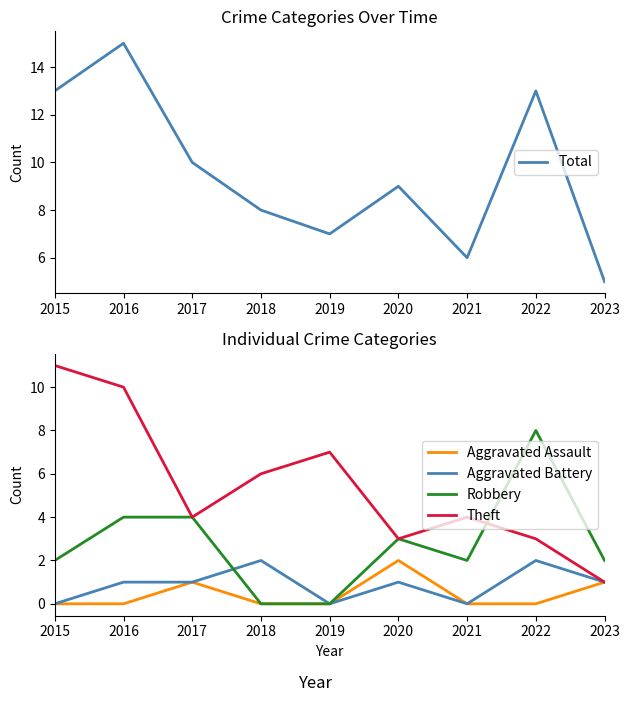

Does the chart display data point markers on the line(s)?

No